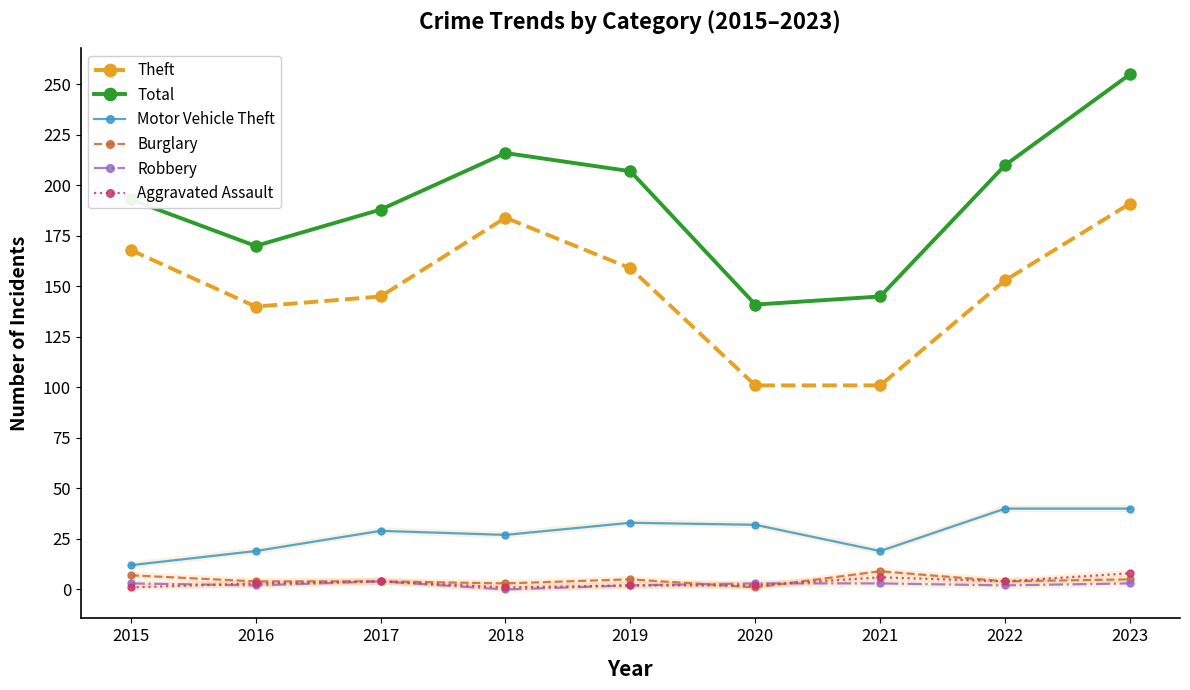

How many lines are shown in the chart?

6